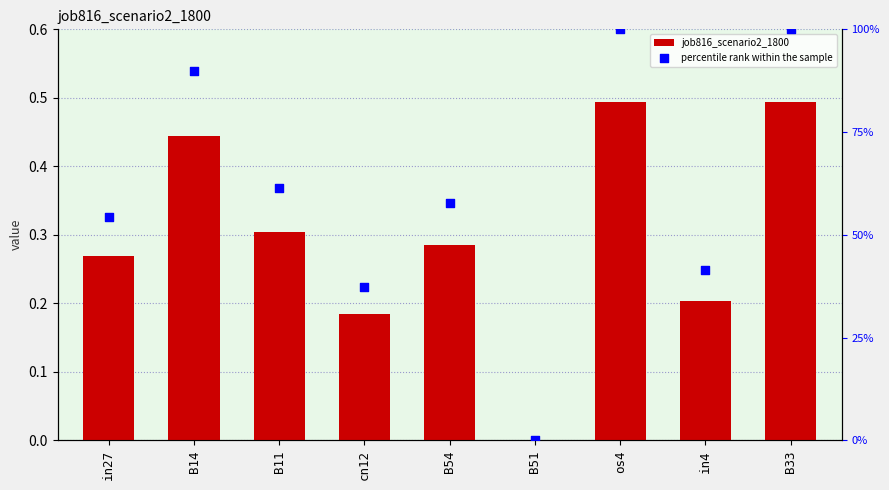

Which series contains the lowest Y value?

job816_scenario2_1800